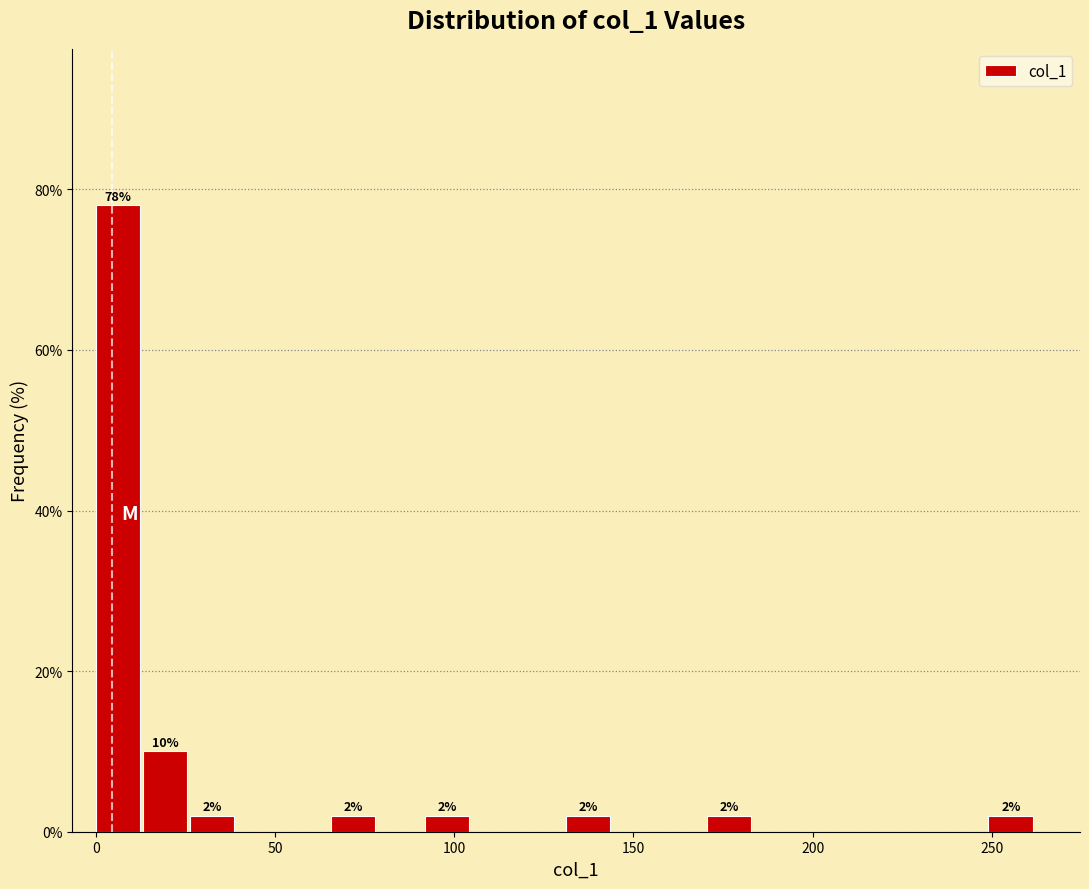

Read against the x-axis, roughly where is the centre of the tallest bar?

5